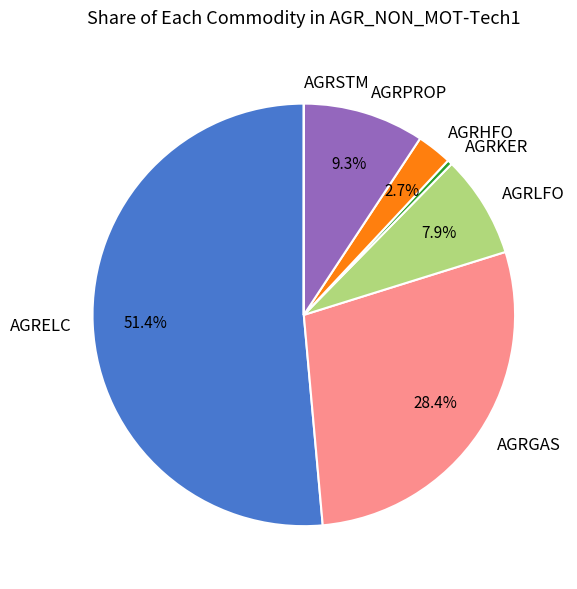

Which slice represents more than half of the pie?

AGRELC